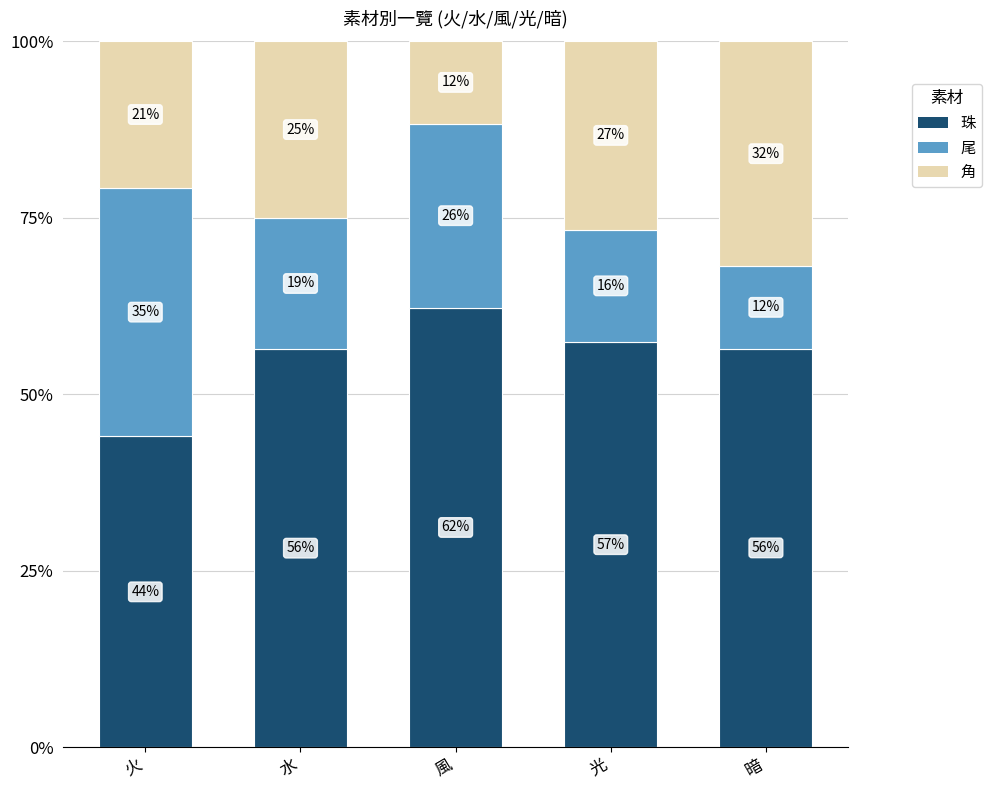

What are all the series names shown in the legend?

珠, 尾, 角